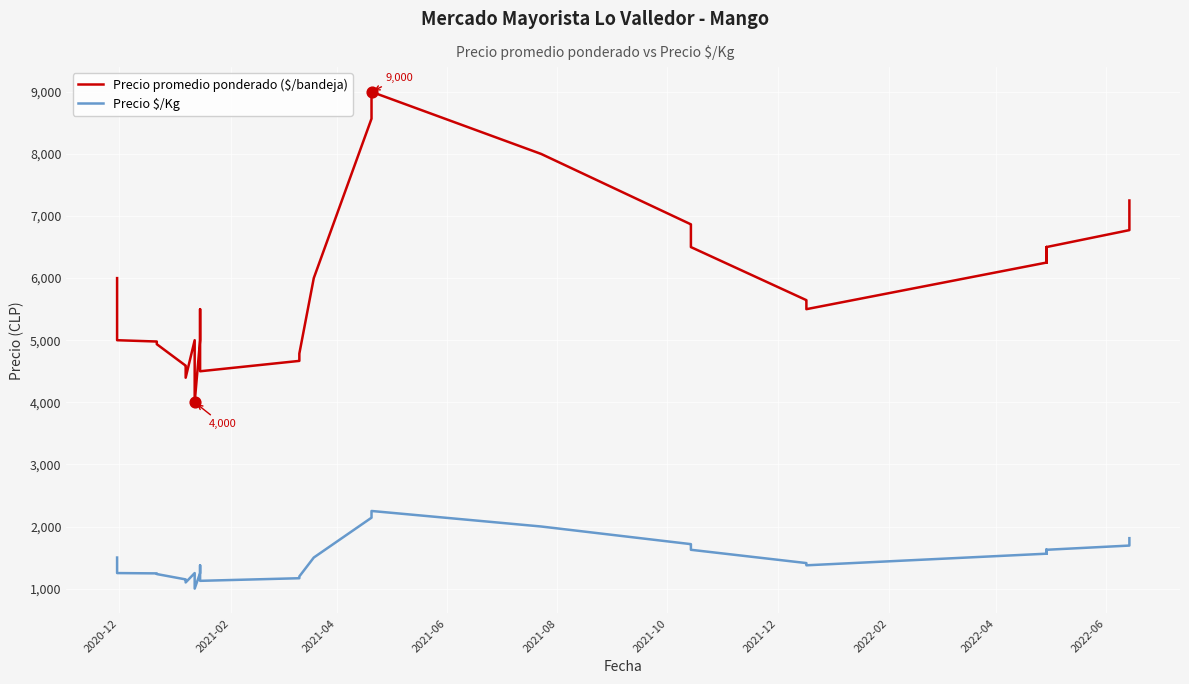

Which series reaches the minimum Y coordinate?

Precio $/Kg